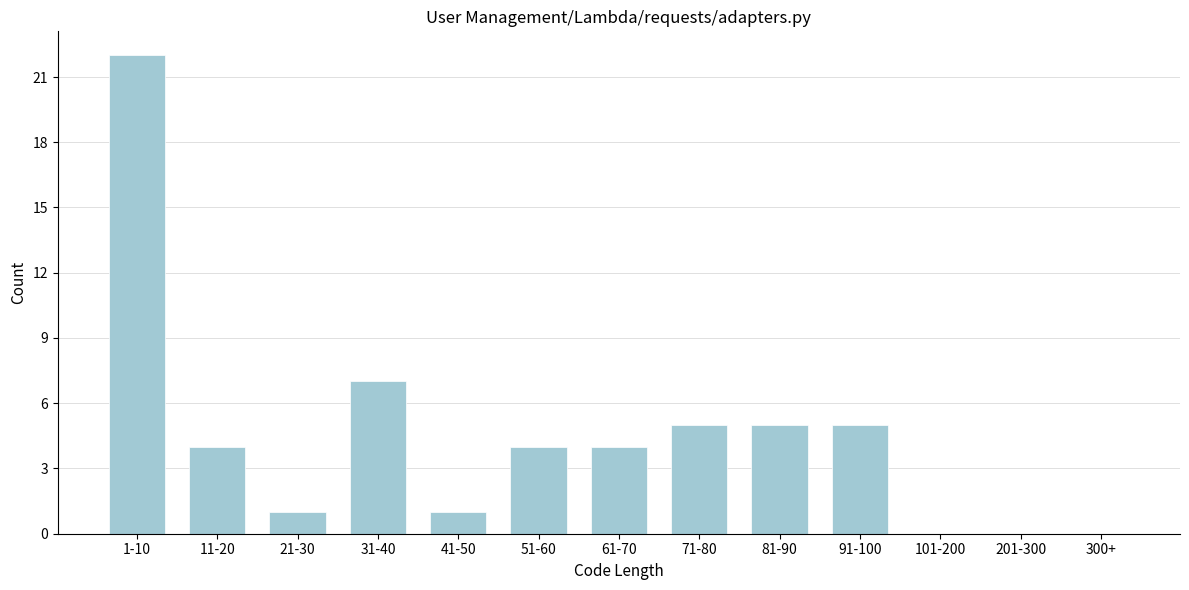

Reading left to right, extract all data points from this chart.

1-10=22	11-20=4	21-30=1	31-40=7	41-50=1	51-60=4	61-70=4	71-80=5	81-90=5	91-100=5	101-200=0	201-300=0	300+=0